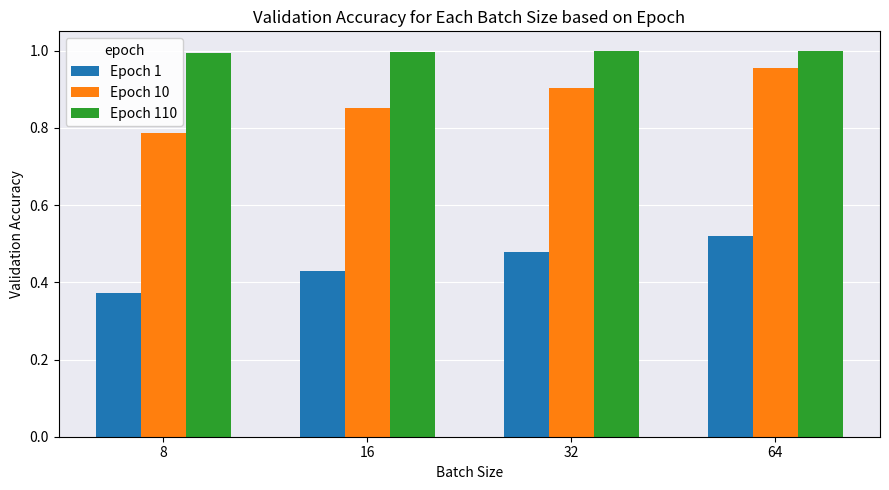

What is the sum of all Epoch 110 values?

4.0